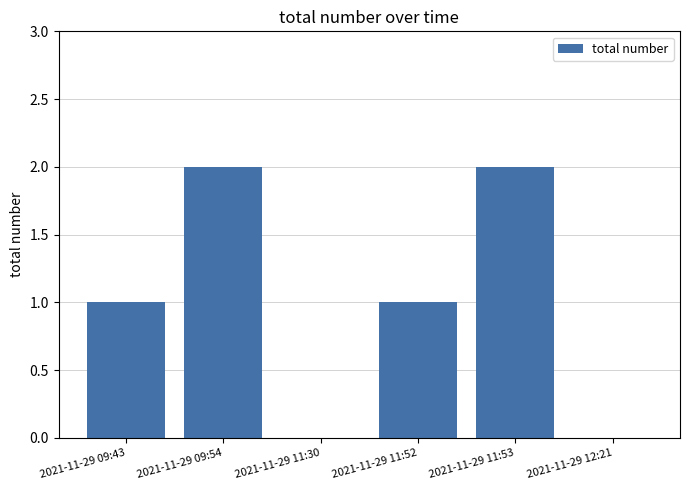

Reading left to right, transcribe all the data shown in this chart.

2021-11-29 09:43=1	2021-11-29 09:54=2	2021-11-29 11:30=0	2021-11-29 11:52=1	2021-11-29 11:53=2	2021-11-29 12:21=0